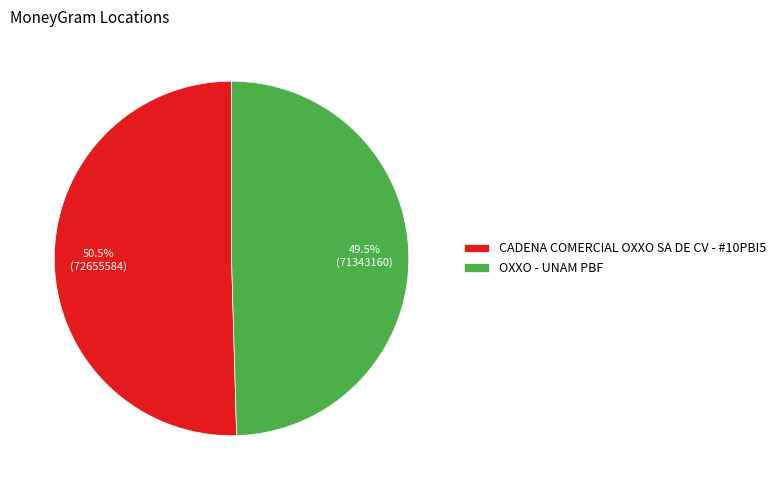

To the nearest percent, what is the difference between the largest and smallest slice percentages?

1%